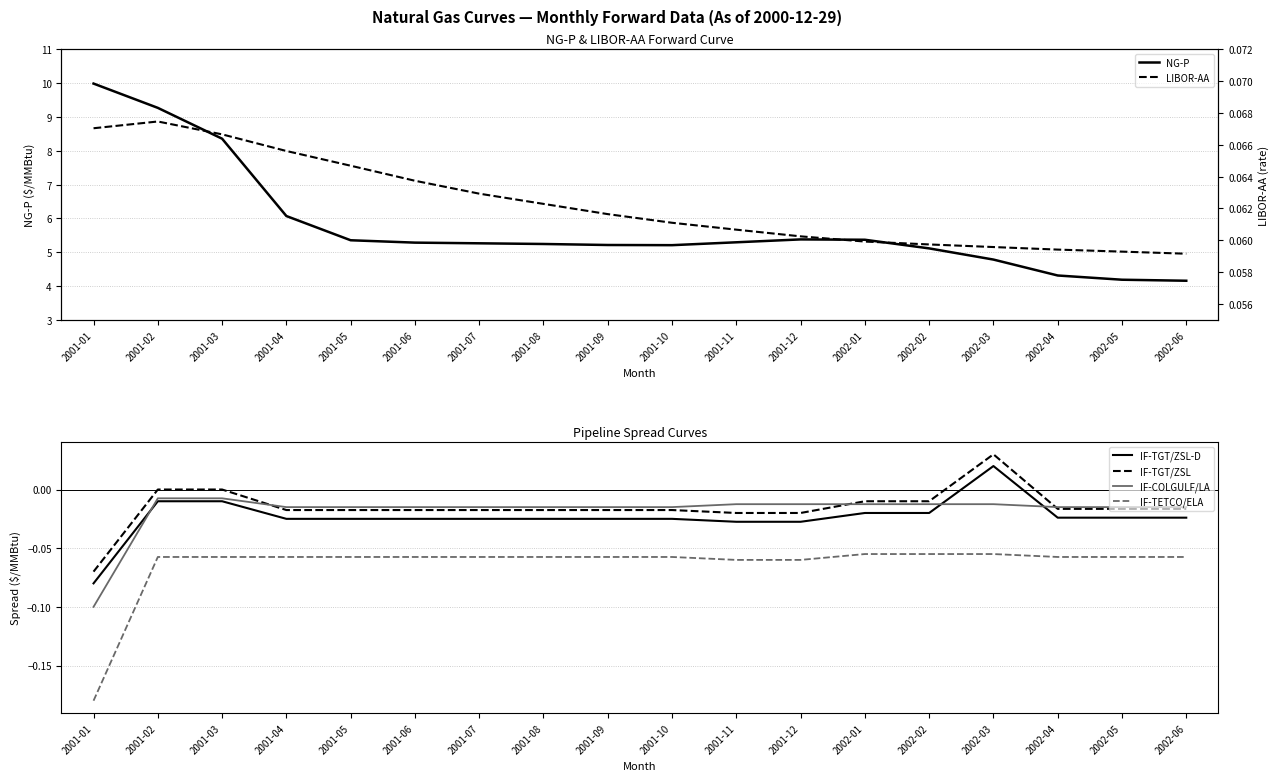

At how many categories does at least one series exceed 2?

18